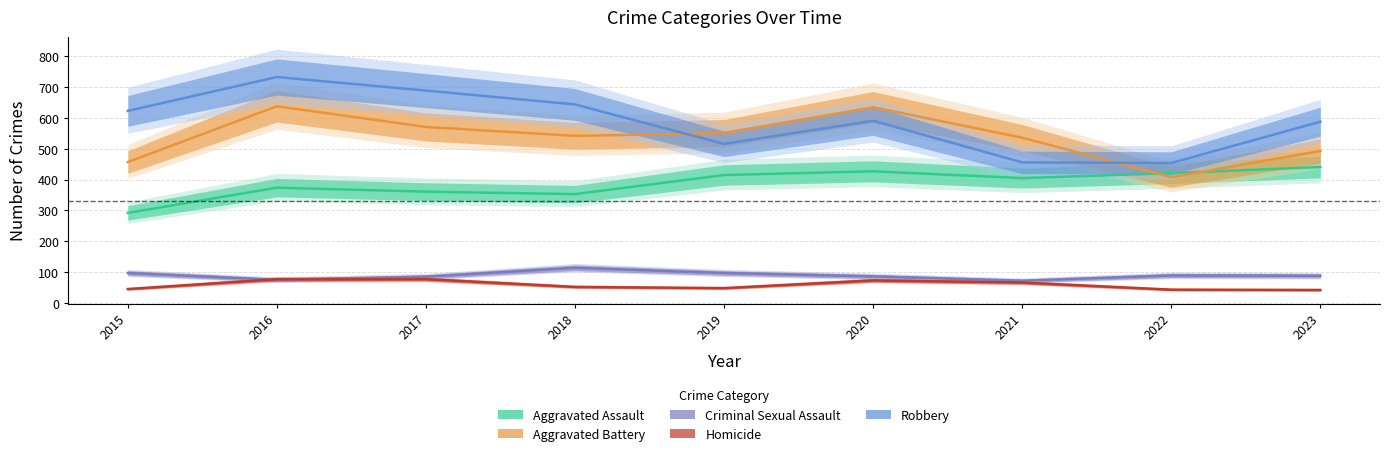

Which has a higher value, 2021 or 2016?

2021